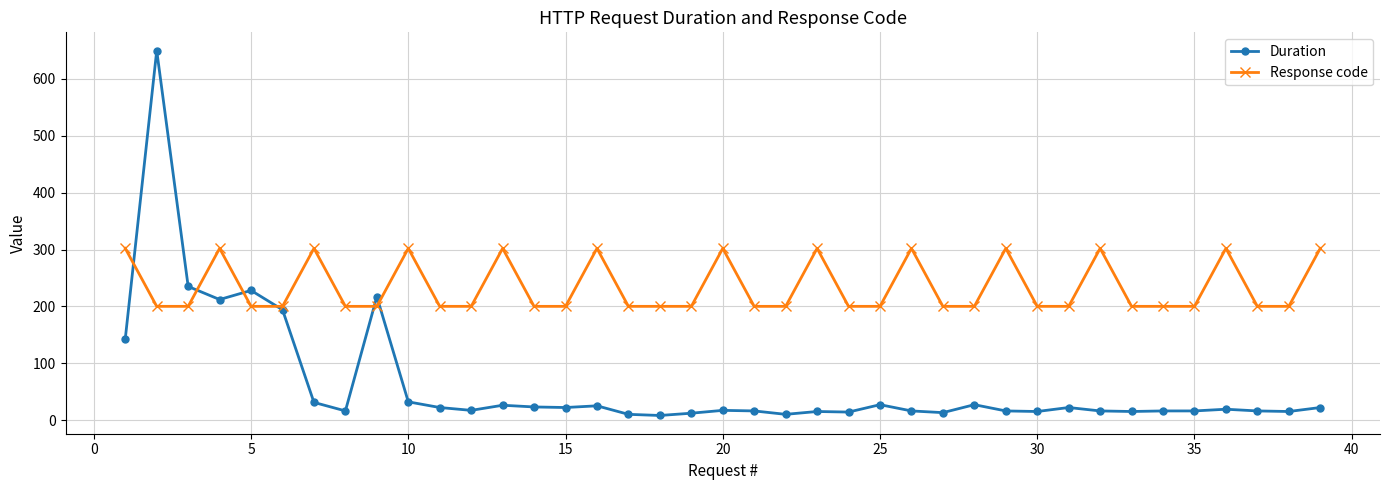

Which series has the largest range (max minus min)?

Duration